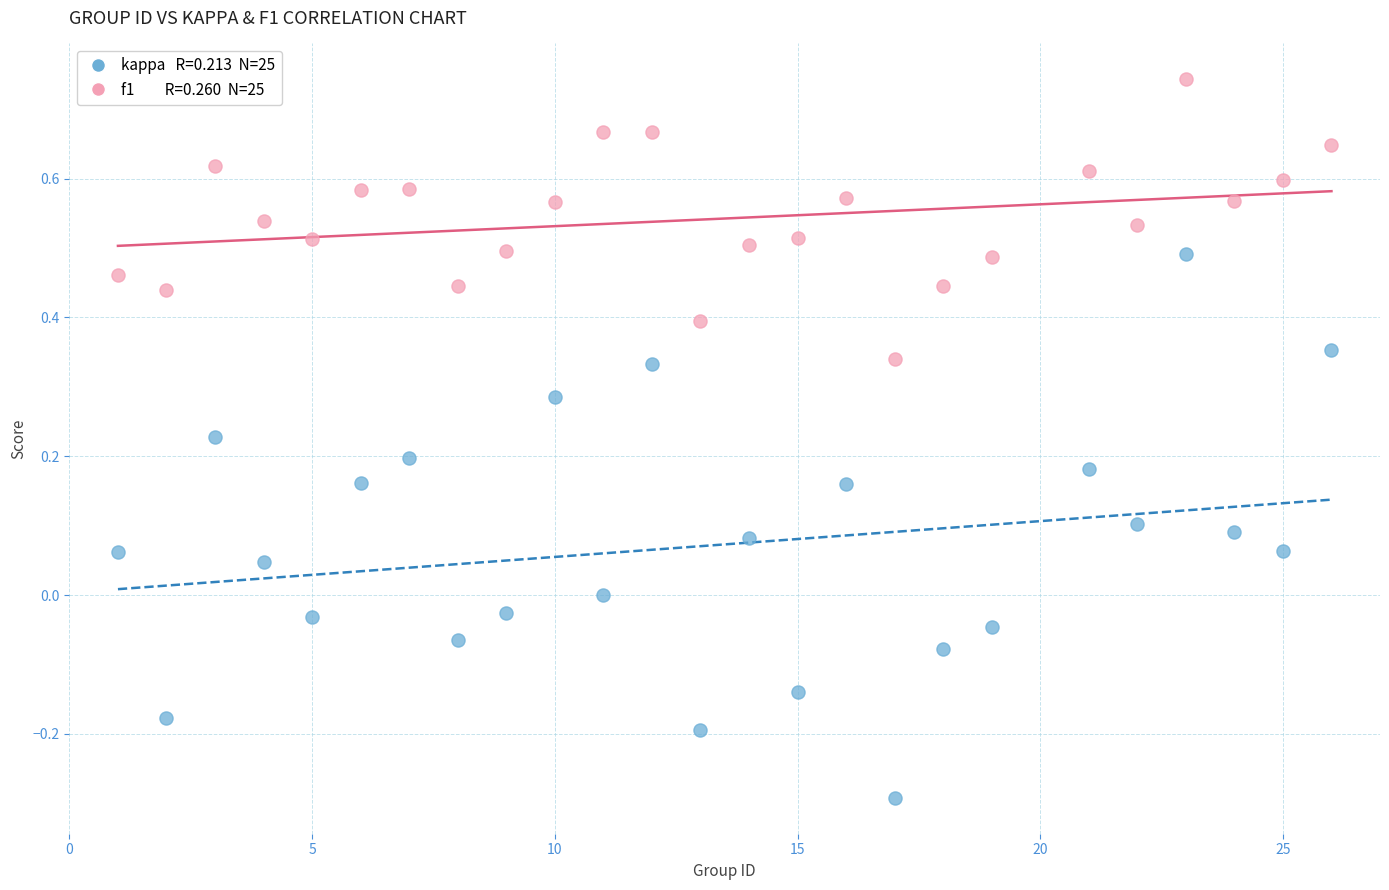

Across all data points, what is the range of X values (max minus min)?

25.0